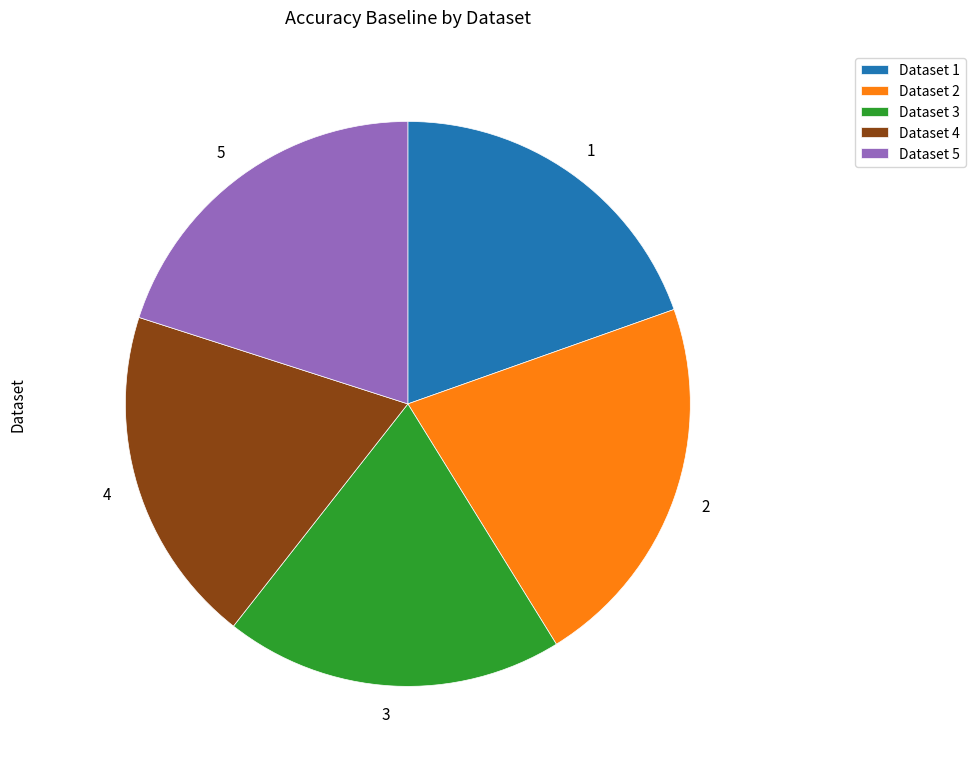

True or false: 1 accounts for 20% of the total.

True